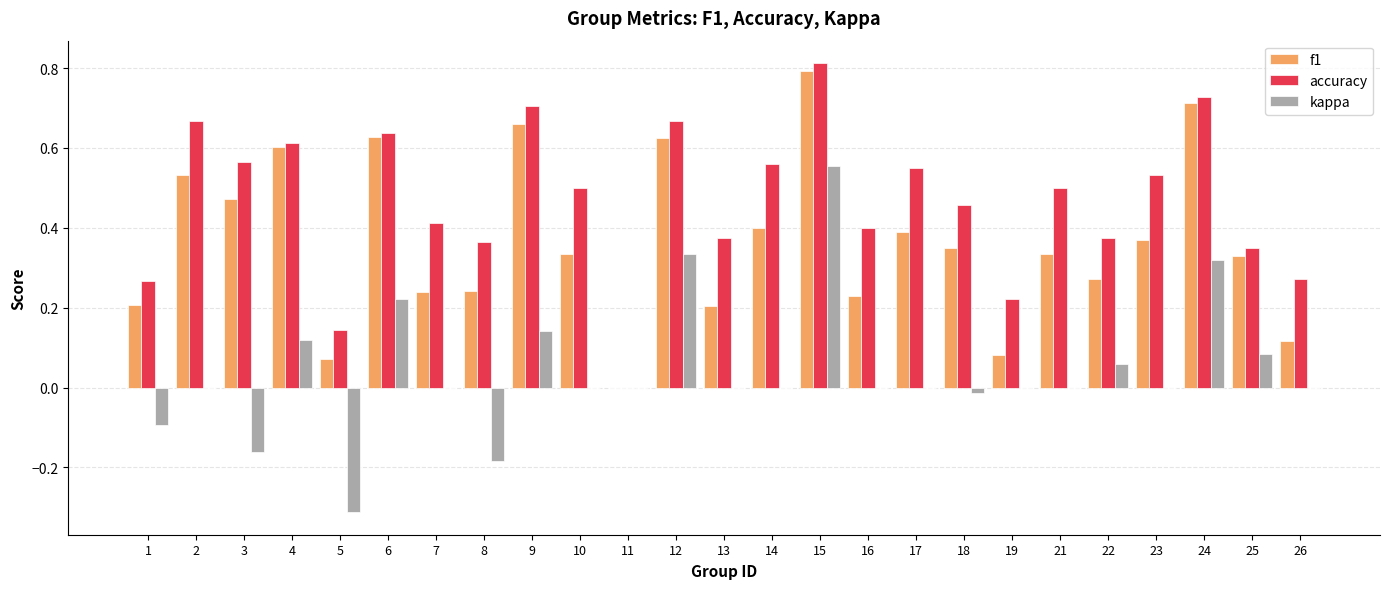

What is the sum of all f1 values?

9.2